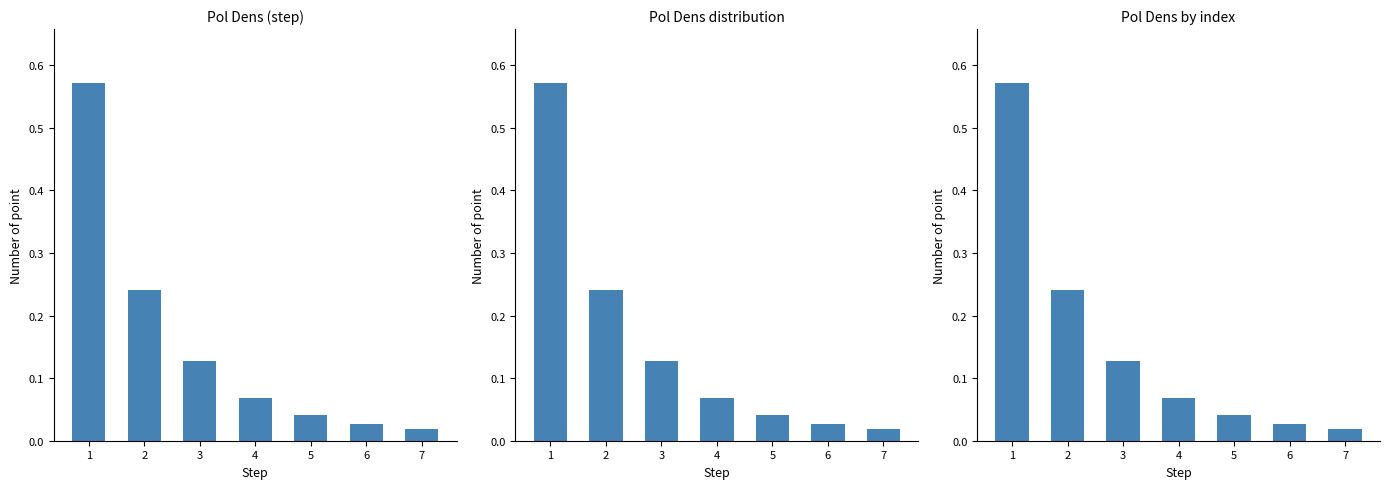

Reading left to right, list all the values displayed in this chart.

0.6	0.2	0.1	0.1	0.0	0.0	0.0